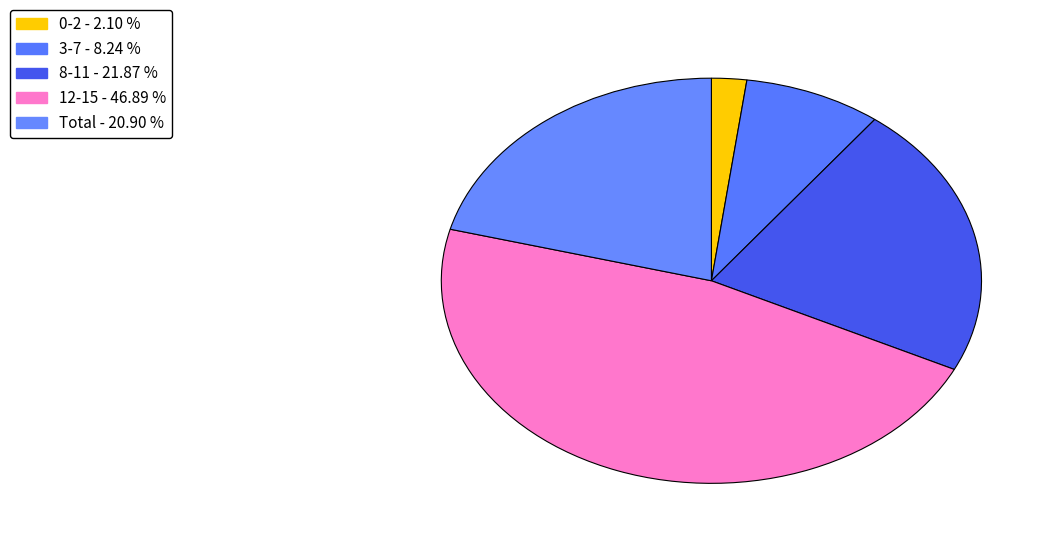

Which has a higher value, Total or 3-7?

Total